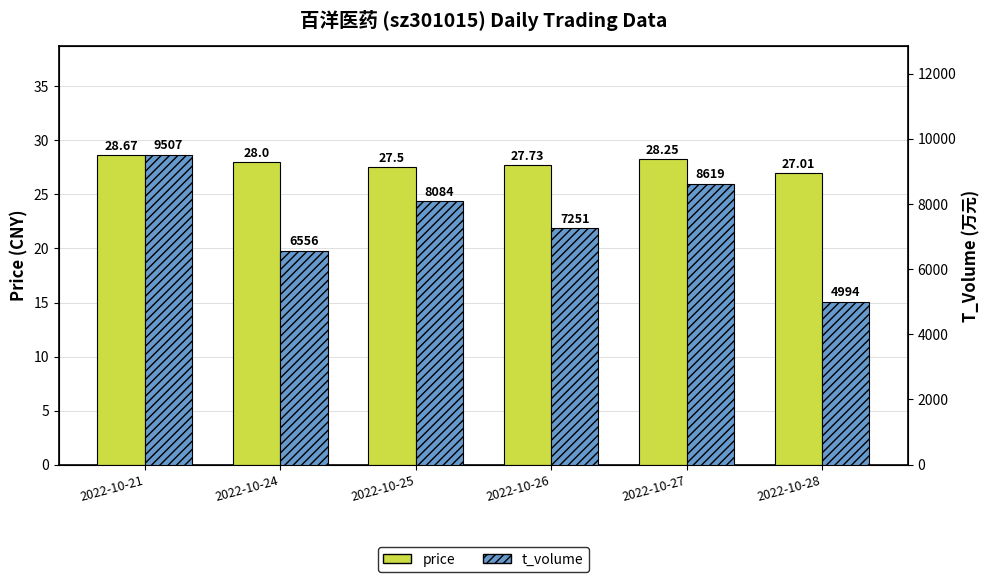

Is the value of price at 2022-10-21 greater than the value of t_volume at 2022-10-28?

No